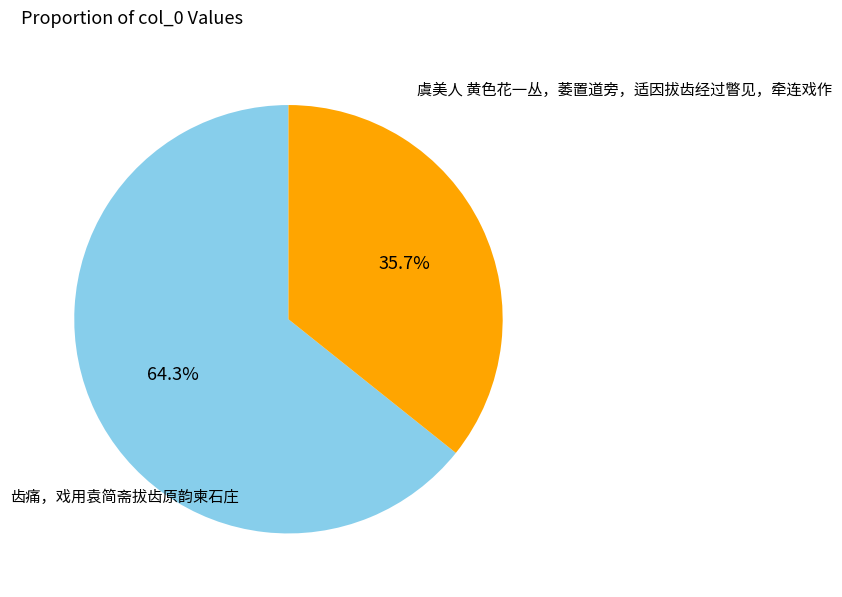

To the nearest percent, what is the average slice percentage?

50%